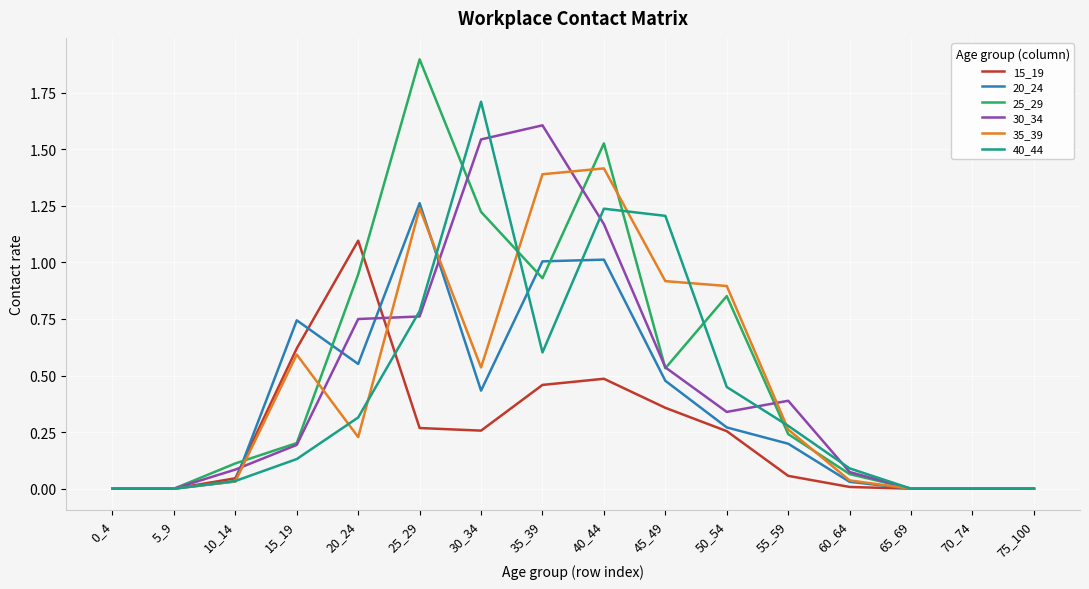

Is it true that 30_34 equals 0.3 at 50_54?

True